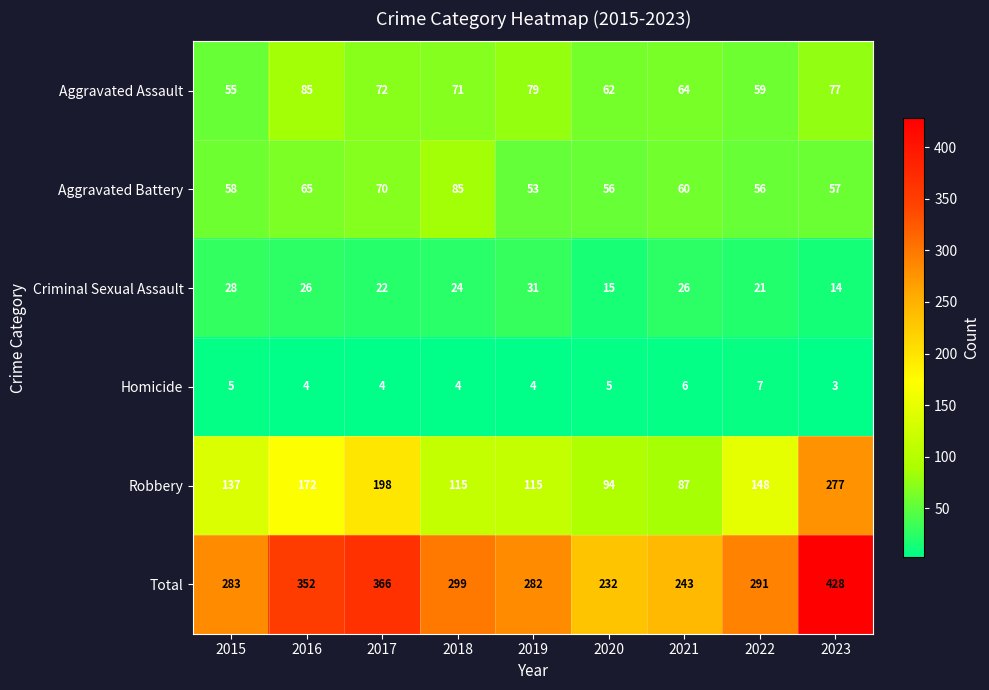

At which category does the chart reach its minimum across all series?

2023